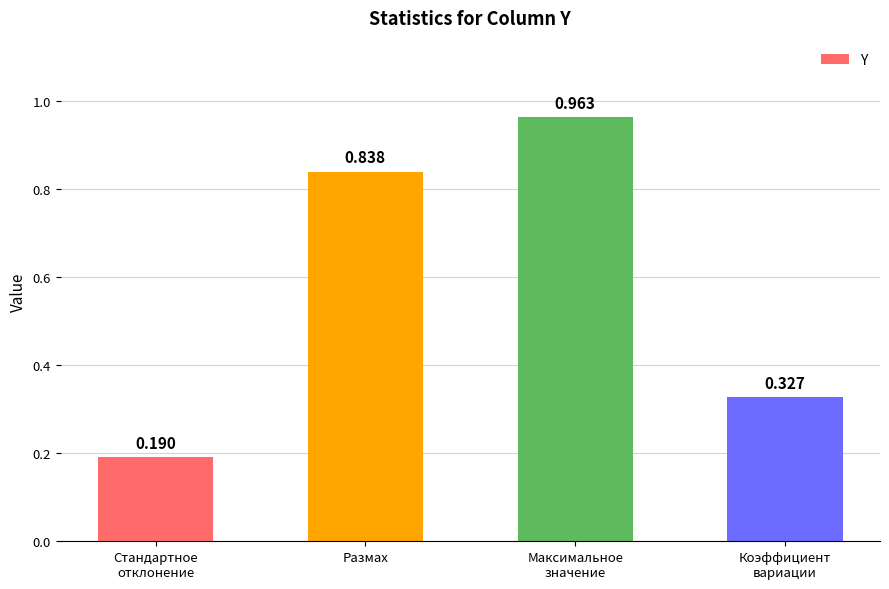

Rank the categories by value from highest to lowest.

Максимальное
значение, Размах, Коэффициент
вариации, Стандартное
отклонение